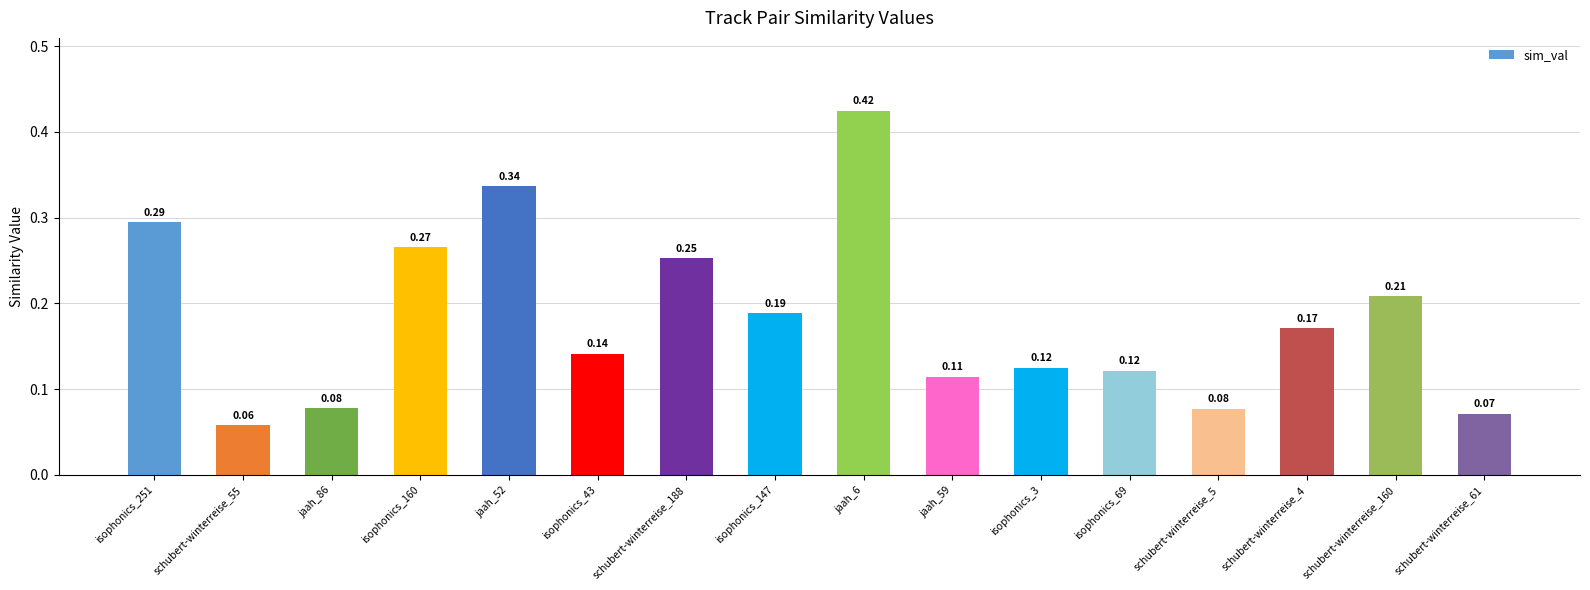

The chart shows a value of 0.2 at isophonics_3. True or false?

False